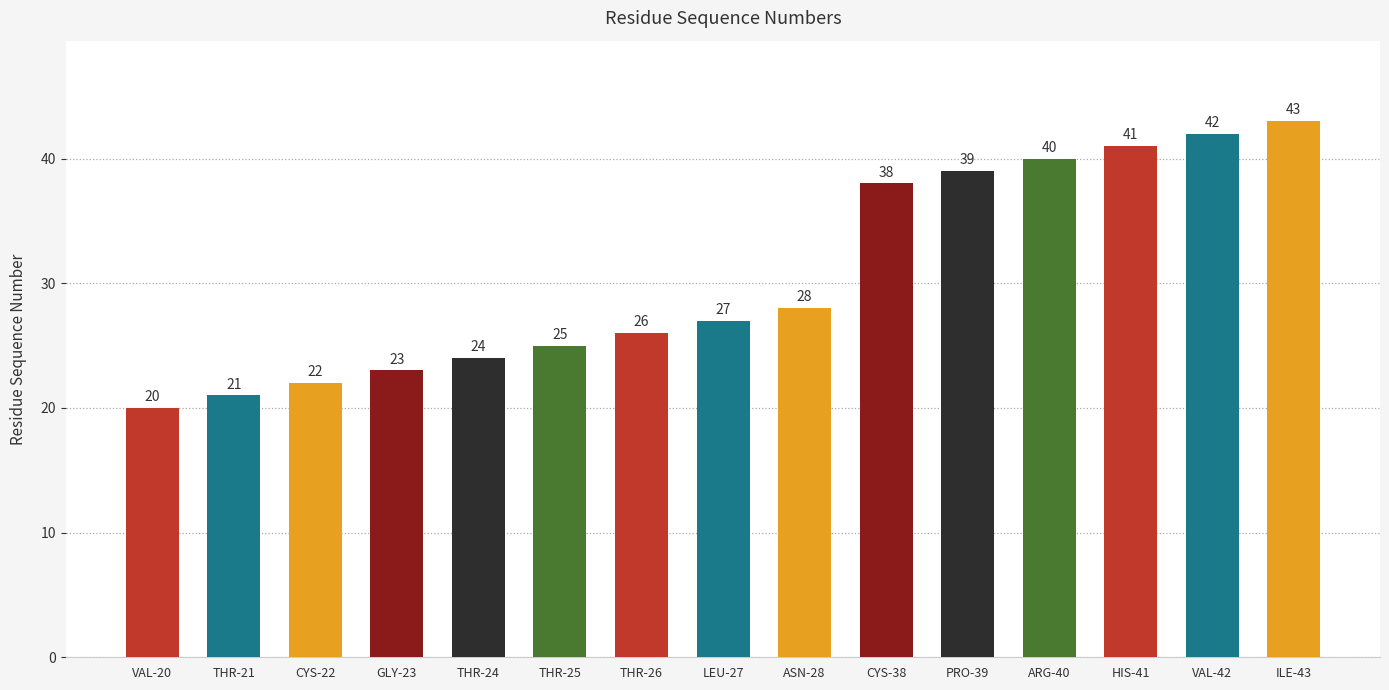

Reading left to right, what are all the values shown in this chart?

20	21	22	23	24	25	26	27	28	38	39	40	41	42	43